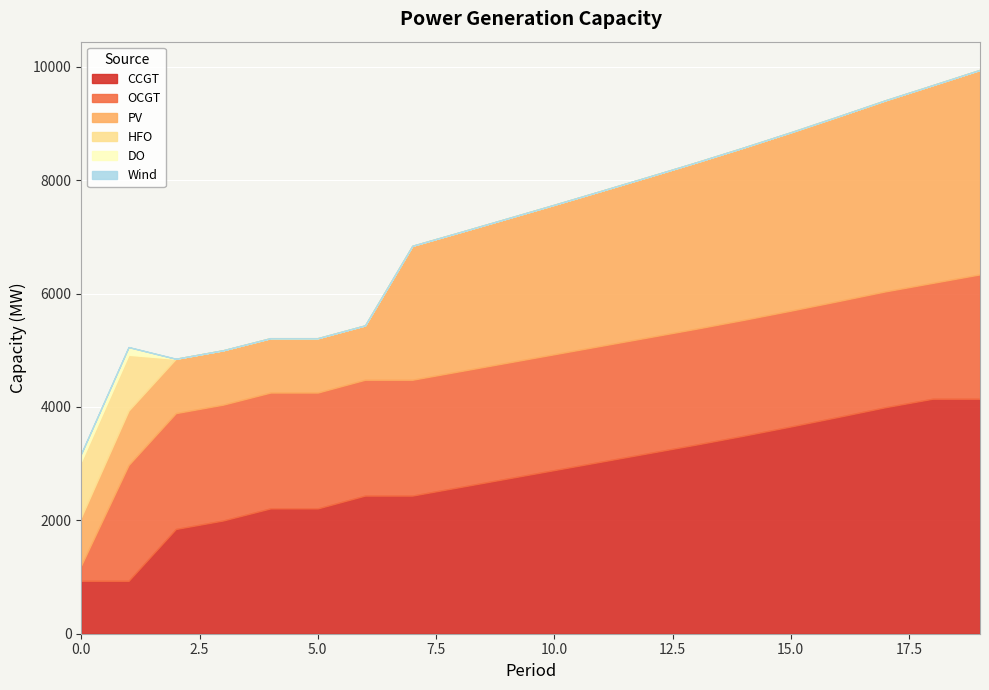

What is the greatest value displayed?

4146